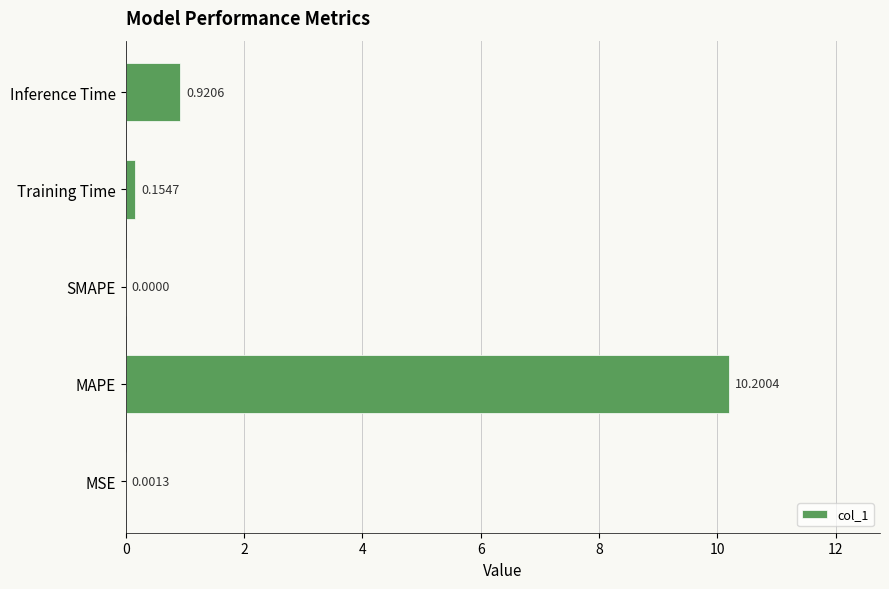

What is the change in value from MAPE to SMAPE?

-10.2